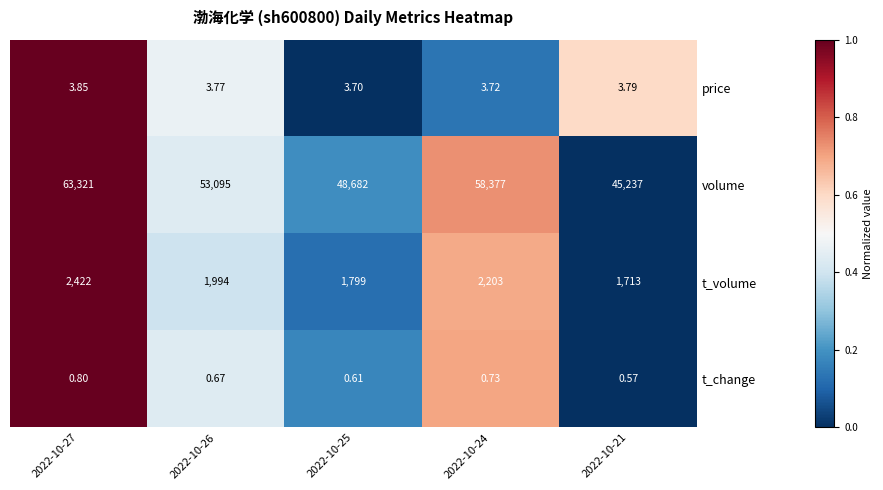

At 2022-10-25, list the series in order from largest to smallest.

volume, t_volume, price, t_change